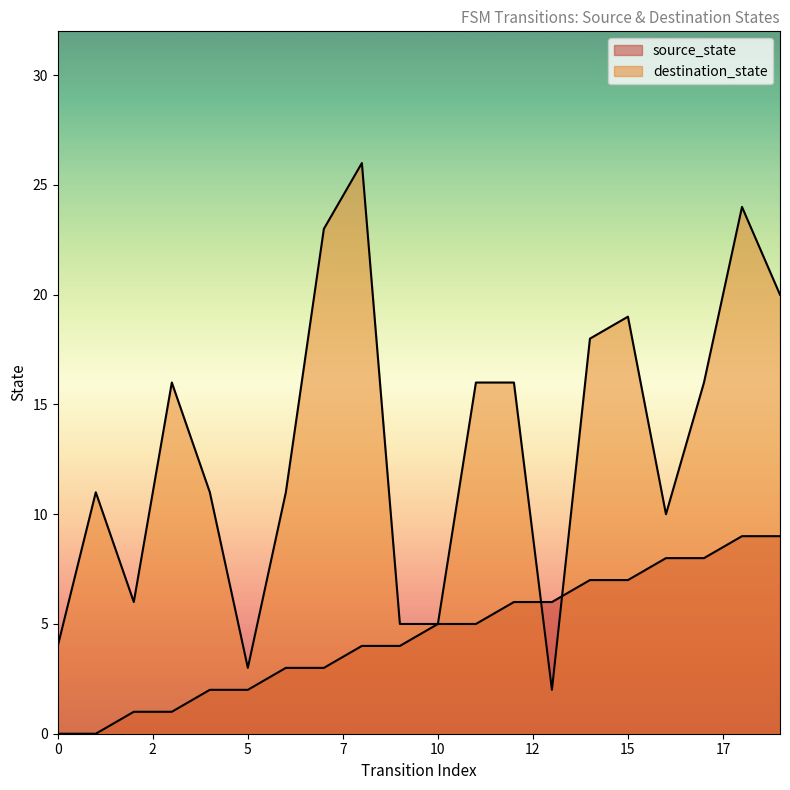

How many positive values does the source_state series have?

18